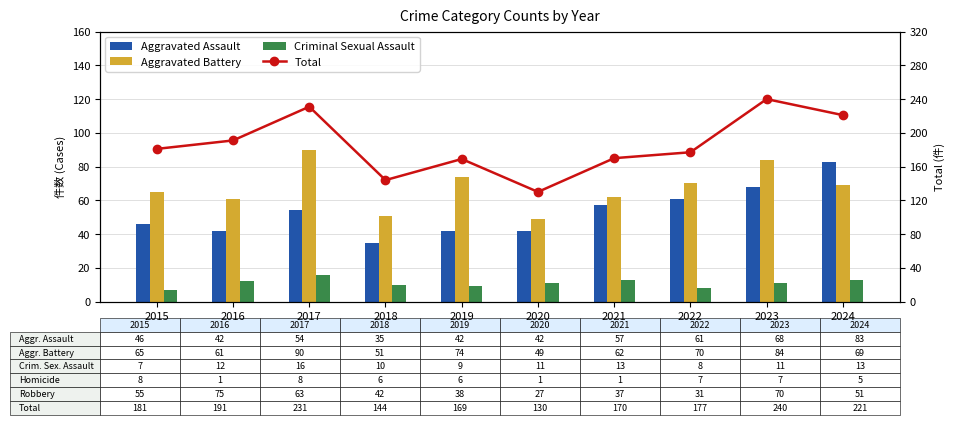

Rank the series by their maximum value, from highest to lowest.

Total, Aggravated Battery, Aggravated Assault, Criminal Sexual Assault